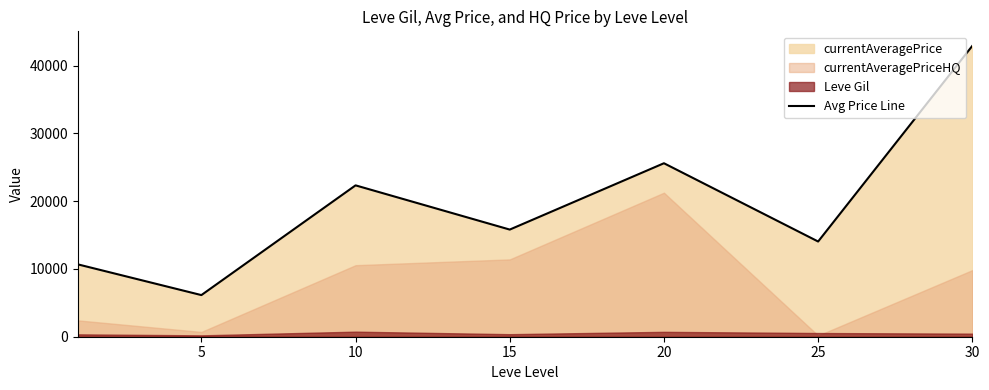

Reading left to right, what are all the values shown in this chart?

10670.0	6143.0	22334.8	15809.2	25597.8	14048.5	42915.8